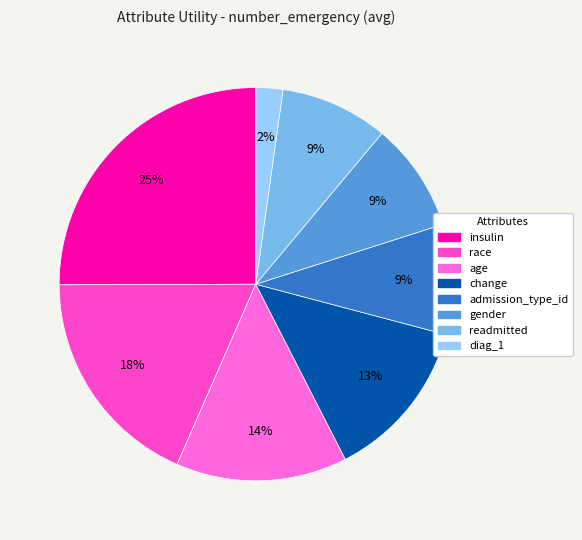

What is the total percentage of diag_1 and insulin?

27.3%